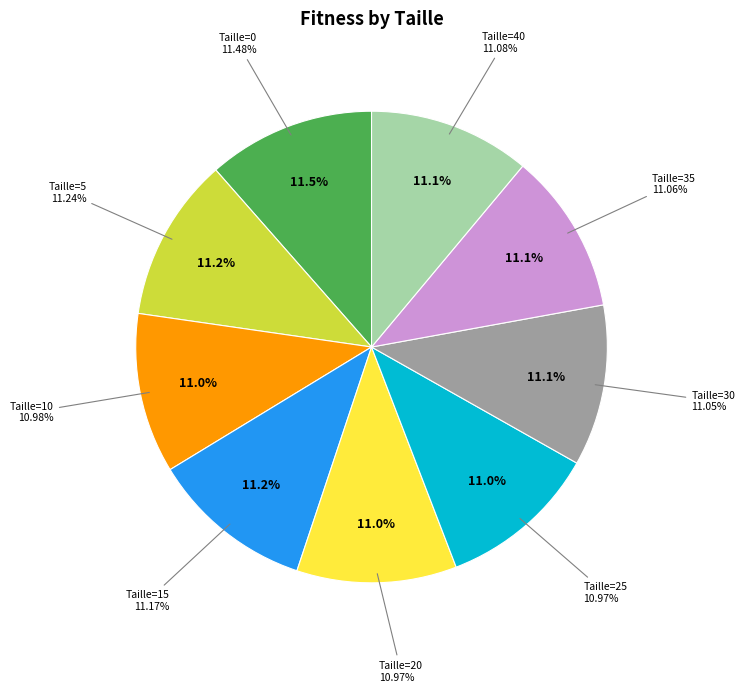

Between 5 and 35, which is larger?

5